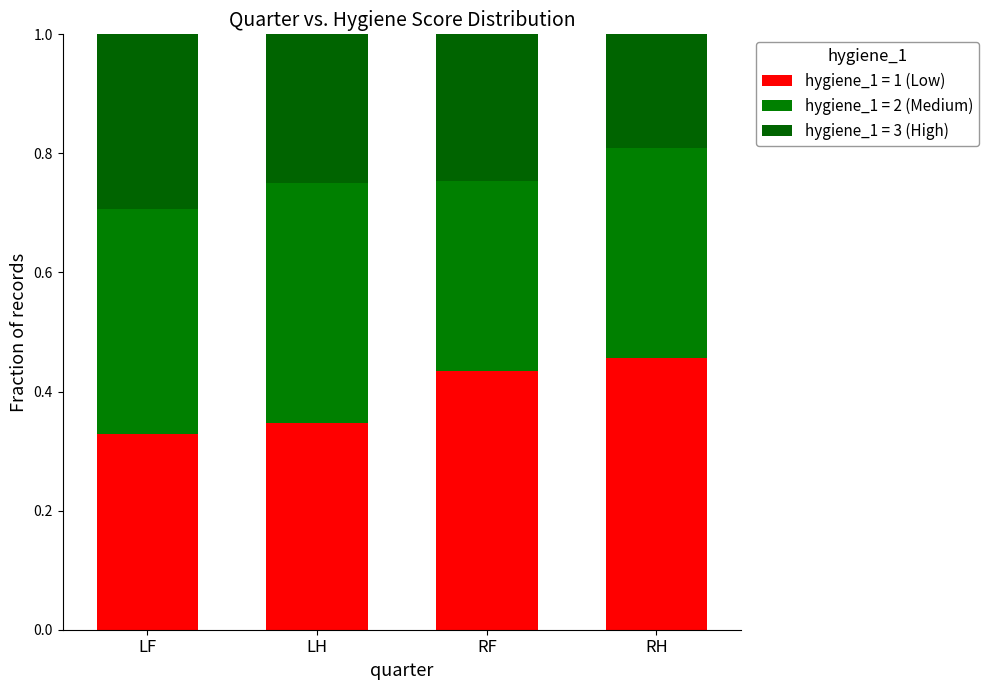

List the series in order of their peak value, highest first.

hygiene_1 = 1 (Low), hygiene_1 = 2 (Medium), hygiene_1 = 3 (High)